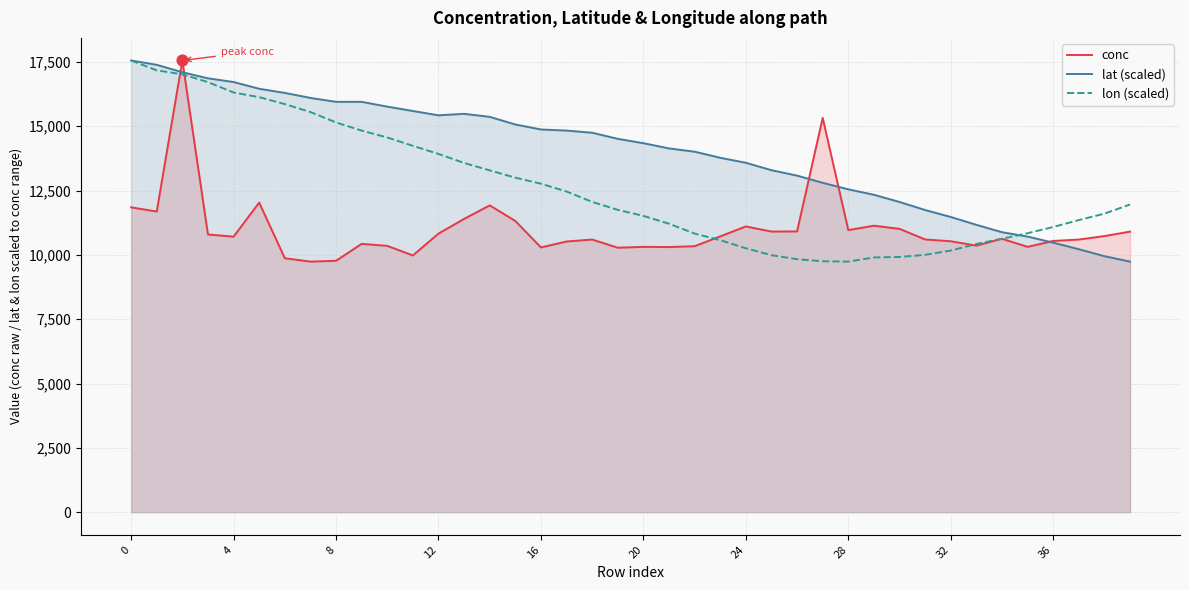

Which series contains the lowest Y value?

conc